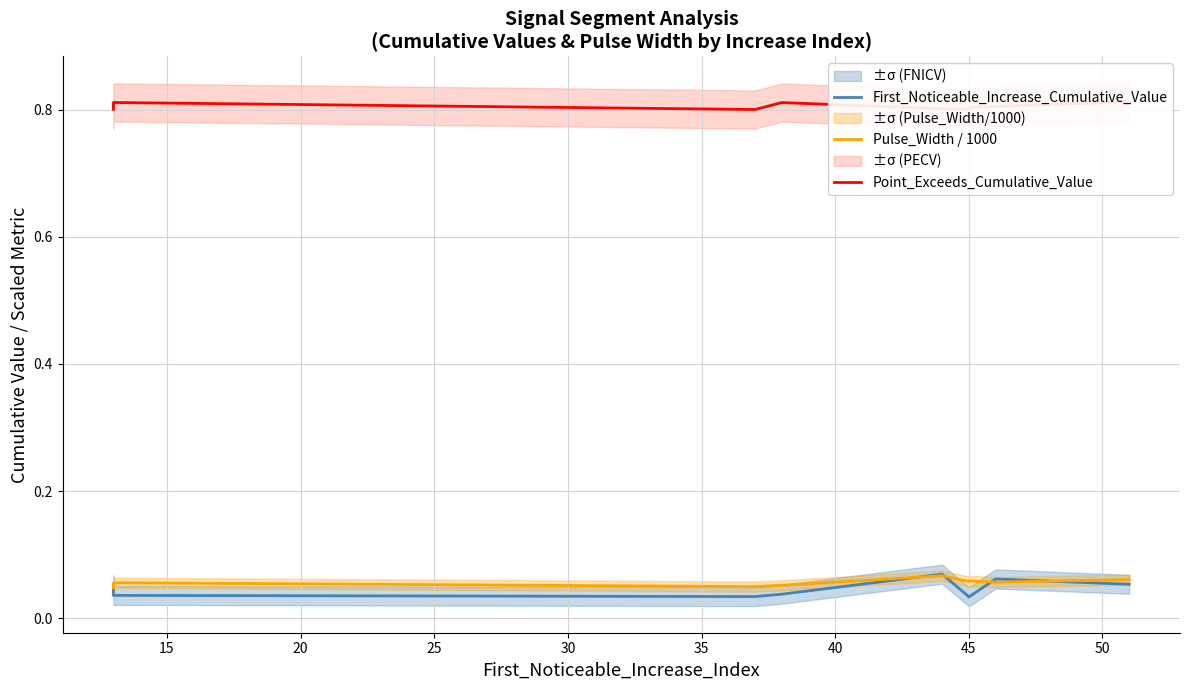

True or false: Point_Exceeds_Cumulative_Value and First_Noticeable_Increase_Cumulative_Value intersect in this chart.

False